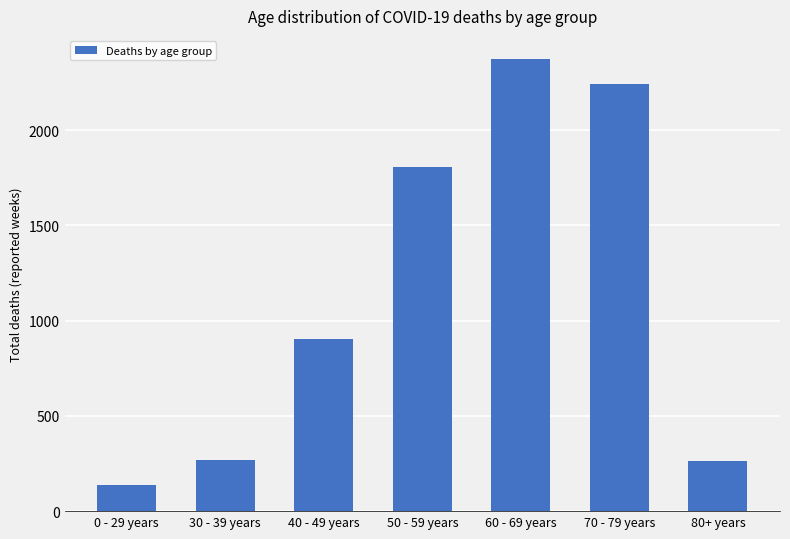

Read the value at 0 - 29 years, to the nearest 50.

150